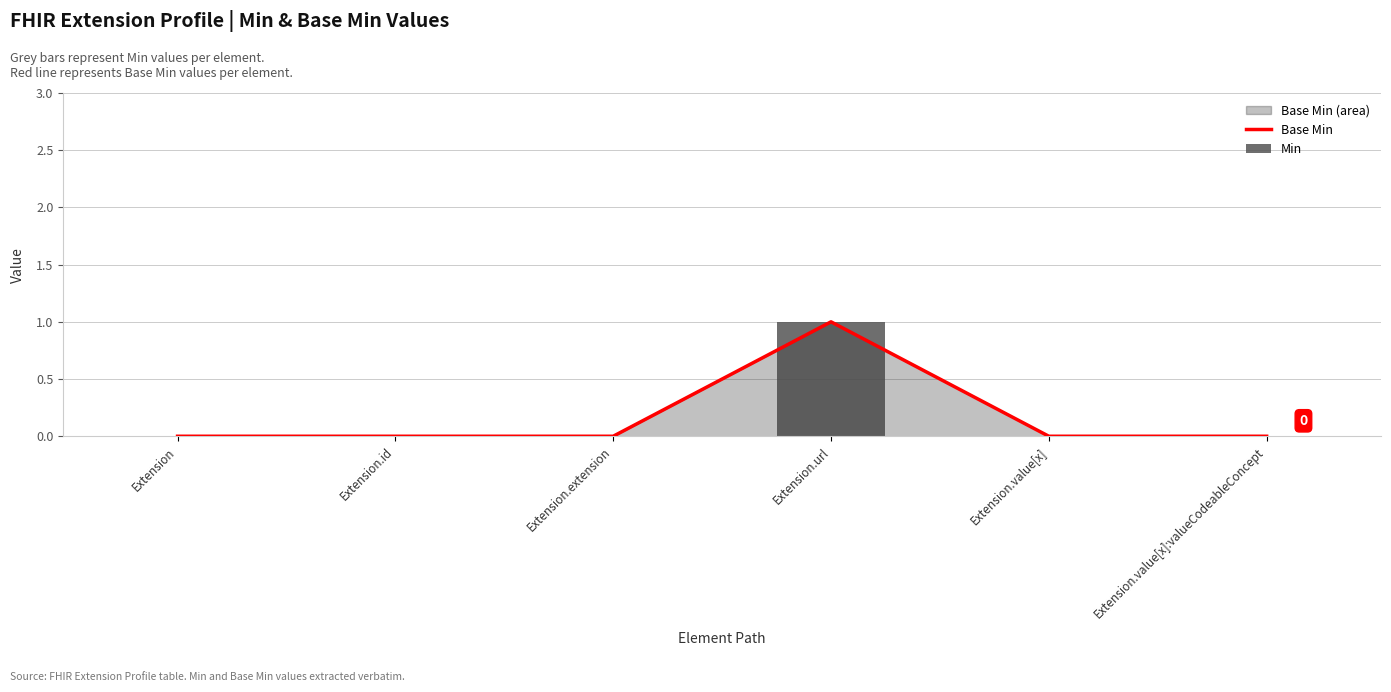

The value of Base Min at Extension.url is 2. True or false?

False